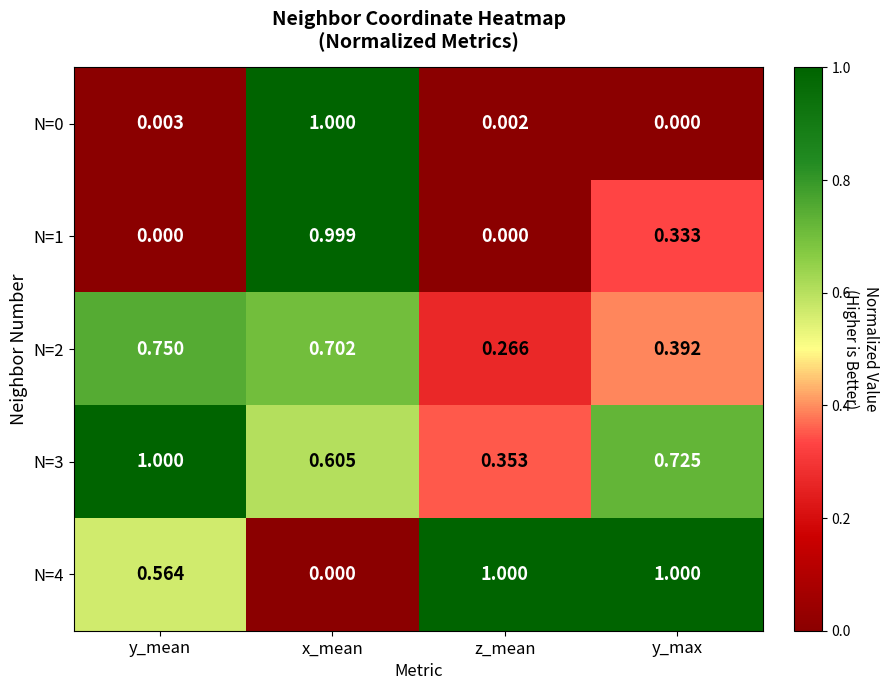

What is the difference between the highest and lowest values at y_mean?

1.0